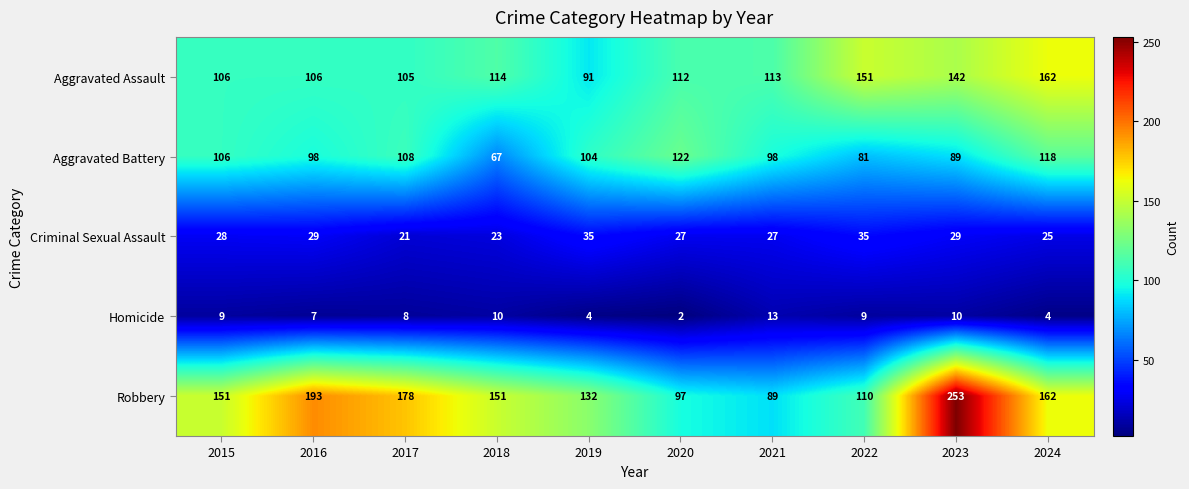

List the series in order of their peak value, lowest first.

Homicide, Criminal Sexual Assault, Aggravated Battery, Aggravated Assault, Robbery